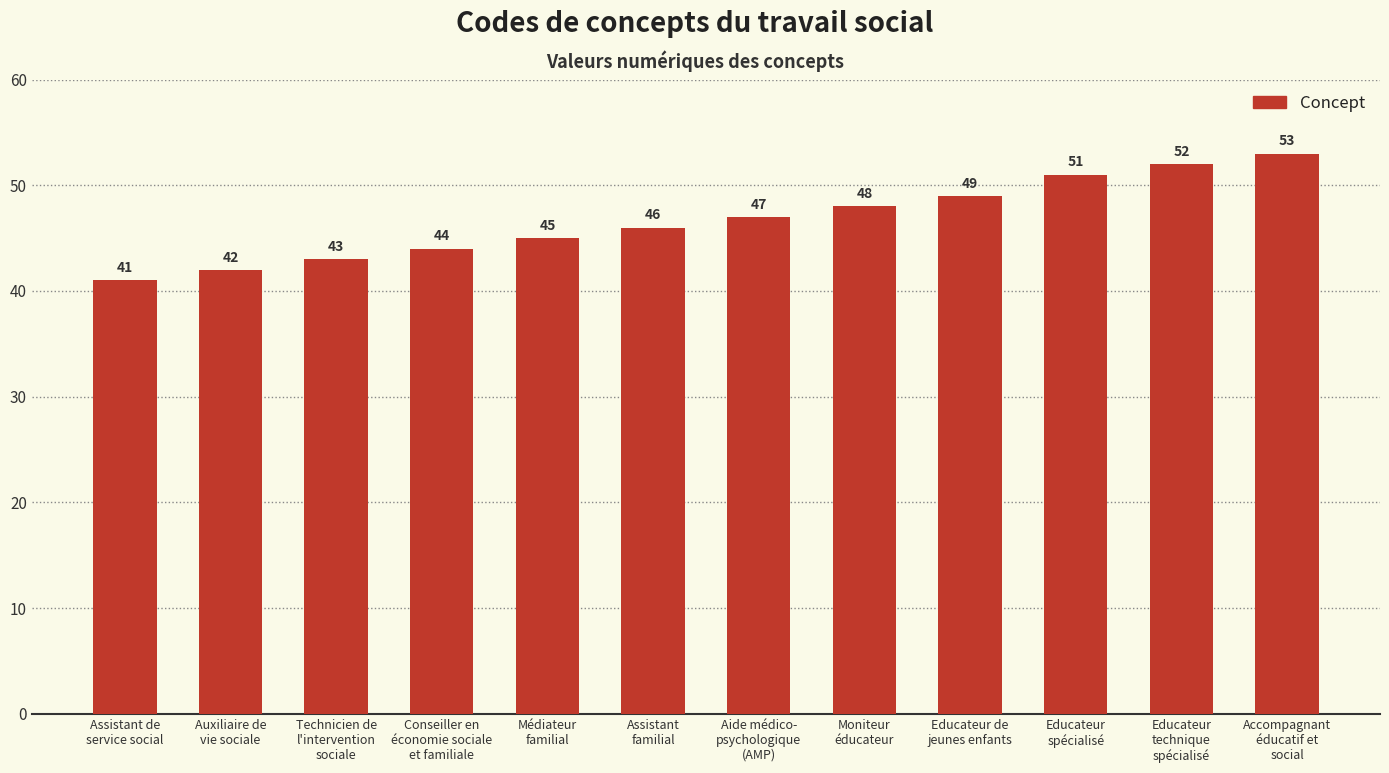

Rank the categories by value from lowest to highest.

Assistant de
service social, Auxiliaire de
vie sociale, Technicien de
l'intervention
sociale, Conseiller en
économie sociale
et familiale, Médiateur
familial, Assistant
familial, Aide médico-
psychologique
(AMP), Moniteur
éducateur, Educateur de
jeunes enfants, Educateur
spécialisé, Educateur
technique
spécialisé, Accompagnant
éducatif et
social